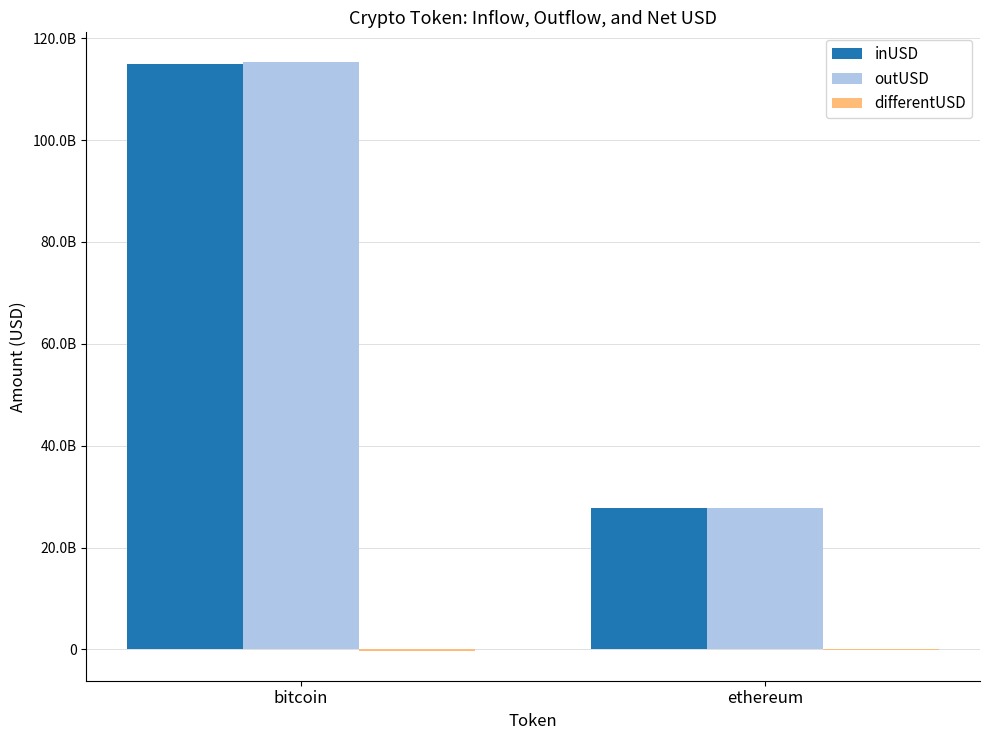

Which category has the lowest value in the inUSD series?

ethereum